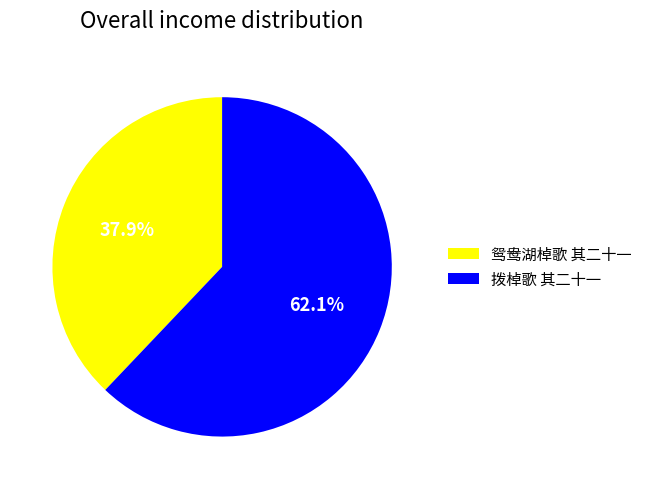

Between 鸳鸯湖棹歌 其二十一 and 拨棹歌 其二十一, which is larger?

拨棹歌 其二十一